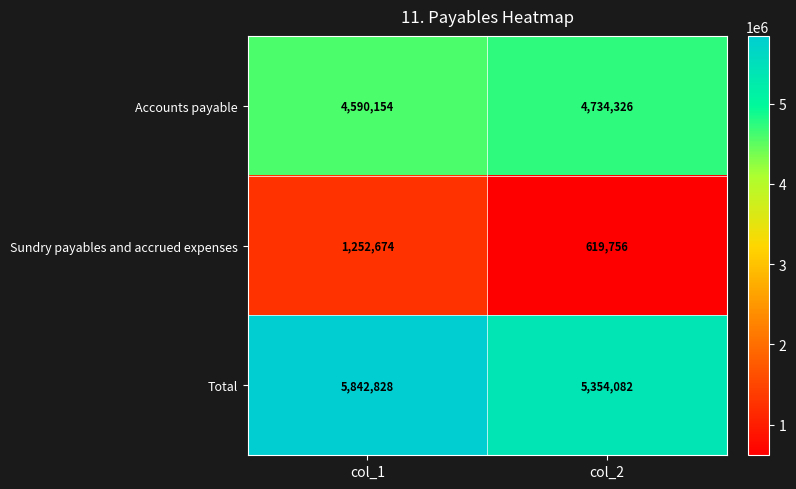

At which category is the sum across all series the highest?

col_1